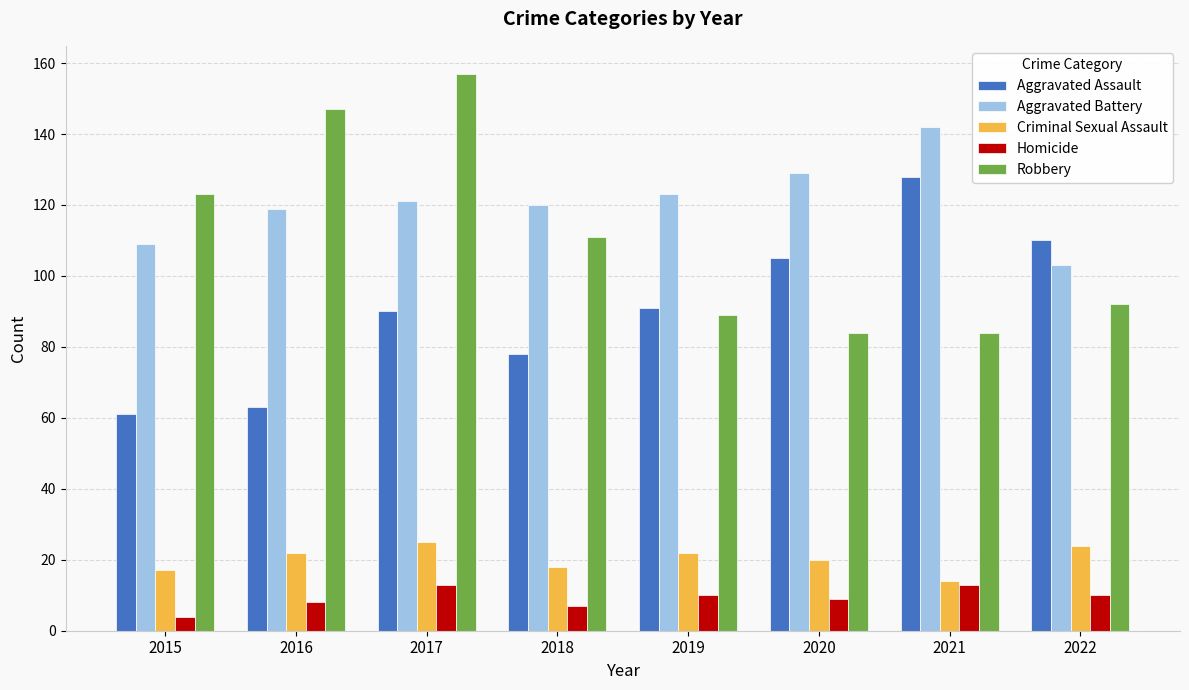

What is the value of the Robbery bar at the 2nd from the left?

147